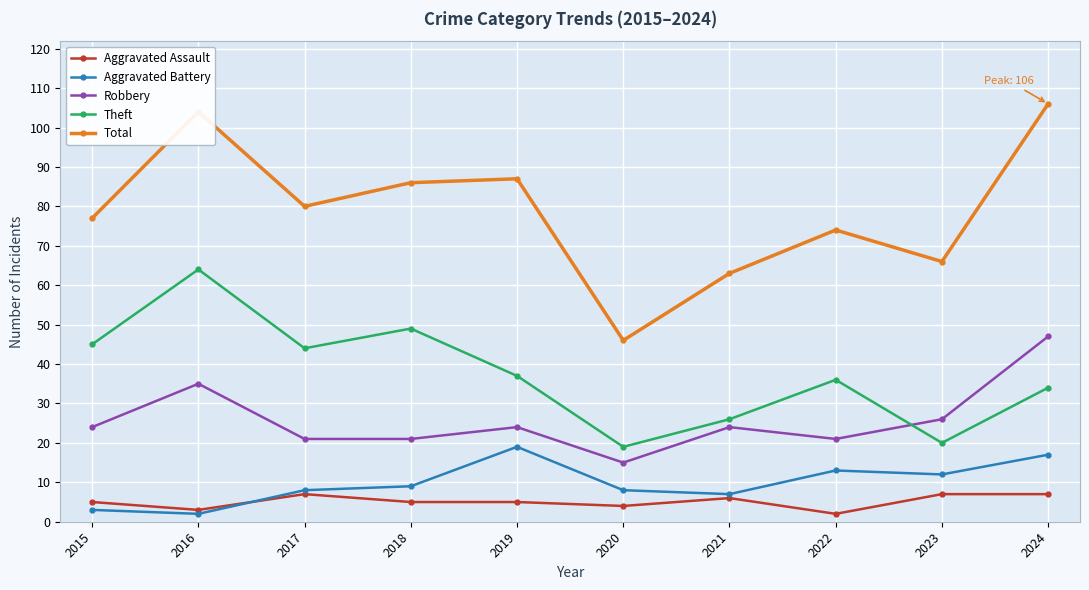

At how many categories does at least one series exceed 51?

9